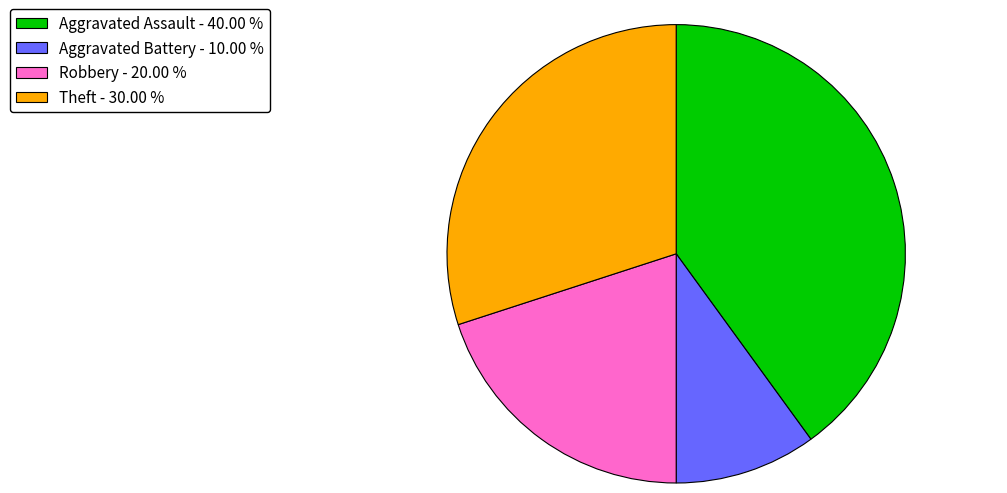

Is Robbery the majority of the pie?

No